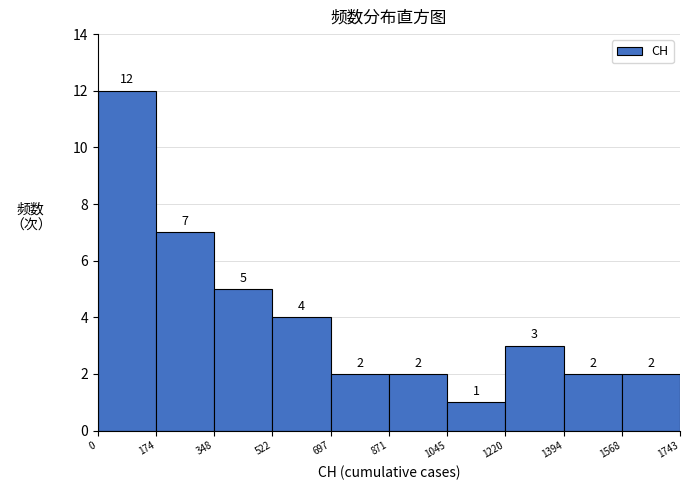

Reading left to right, list every bar in this chart as the range it spans on the x-axis followed by its height.

0 to 174: 12
174 to 348: 7
348 to 522: 5
522 to 697: 4
697 to 871: 2
871 to 1045: 2
1045 to 1220: 1
1220 to 1394: 3
1394 to 1568: 2
1568 to 1743: 2